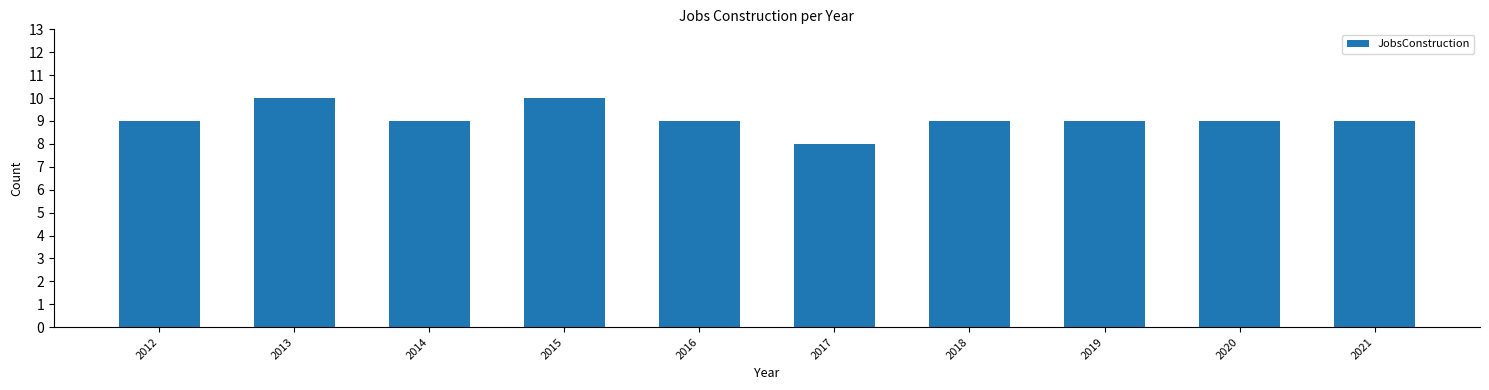

Does the chart contain any negative values?

No